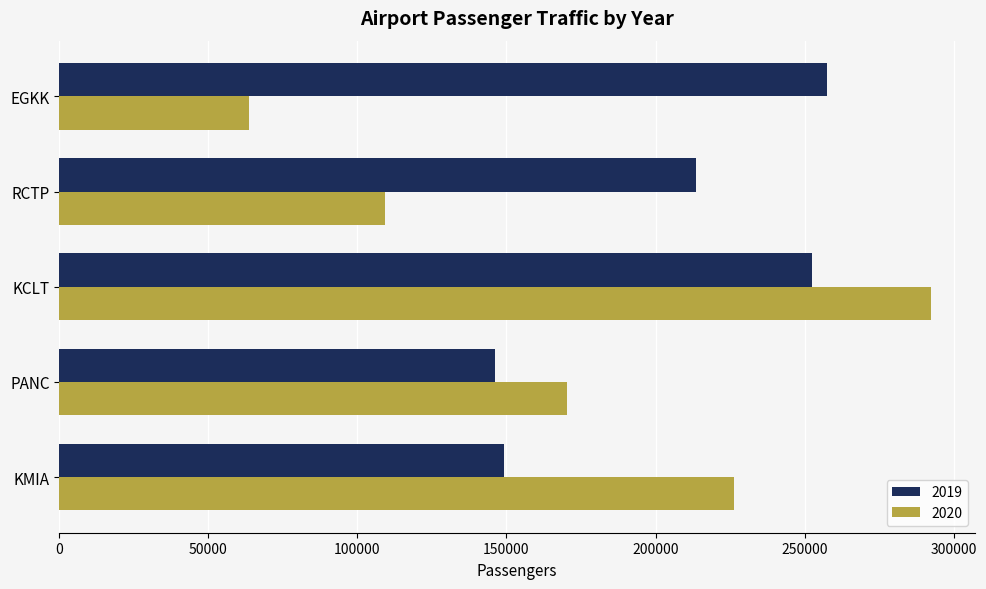

Rank the series at PANC from lowest to highest value.

2019, 2020